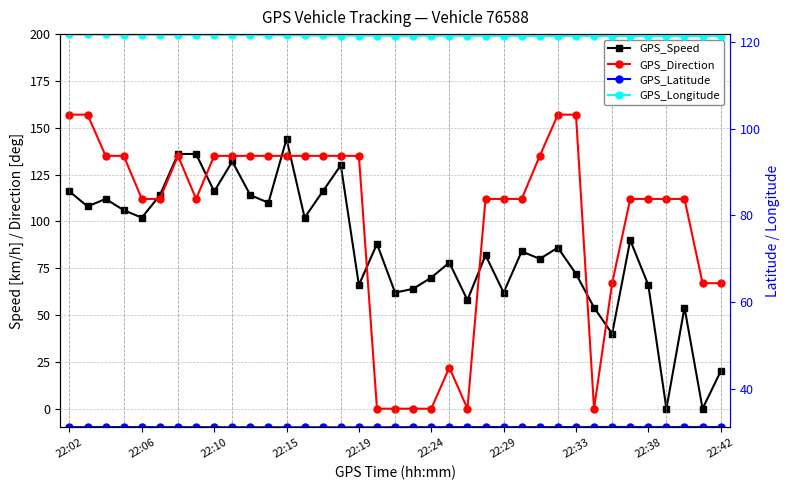

What is the value of the GPS_Longitude point at the 24th from the left?

121.5